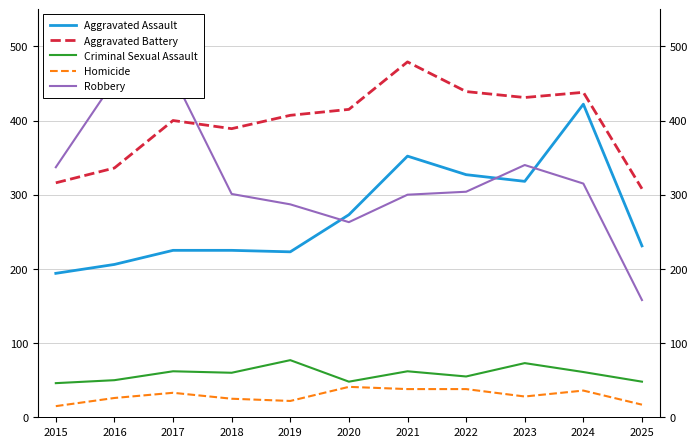

At which label is Aggravated Battery closest to 393?

2018